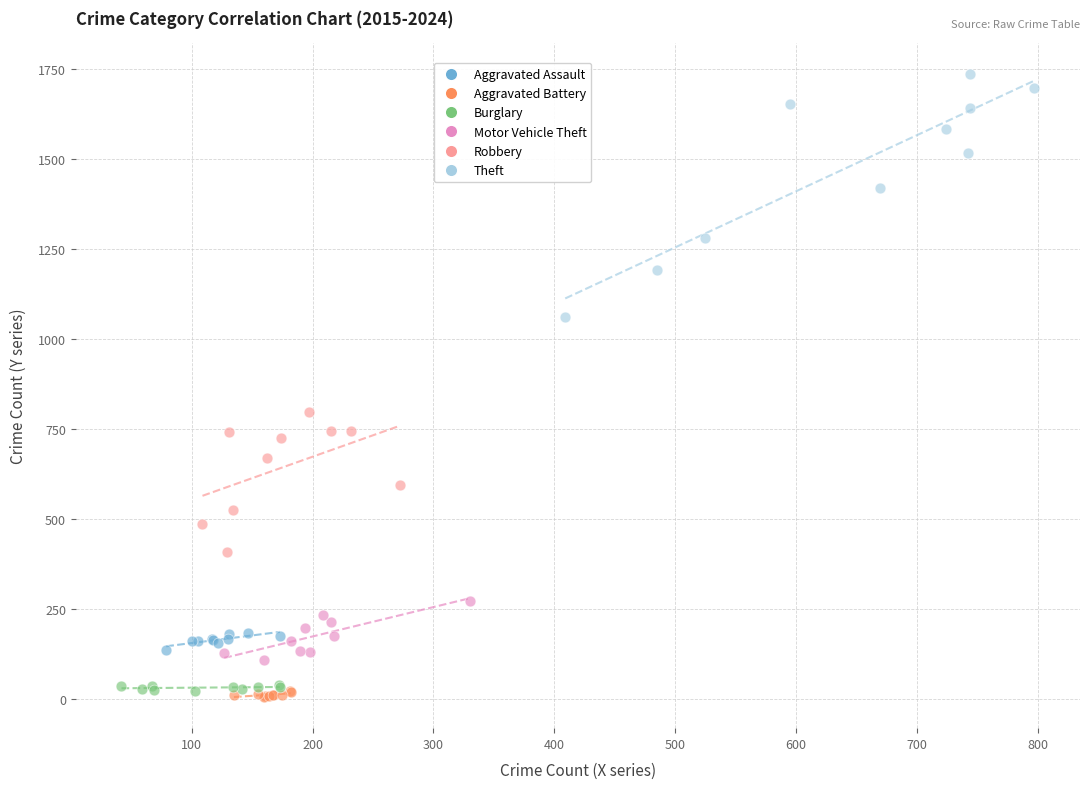

Which series reaches the maximum Y coordinate?

Theft